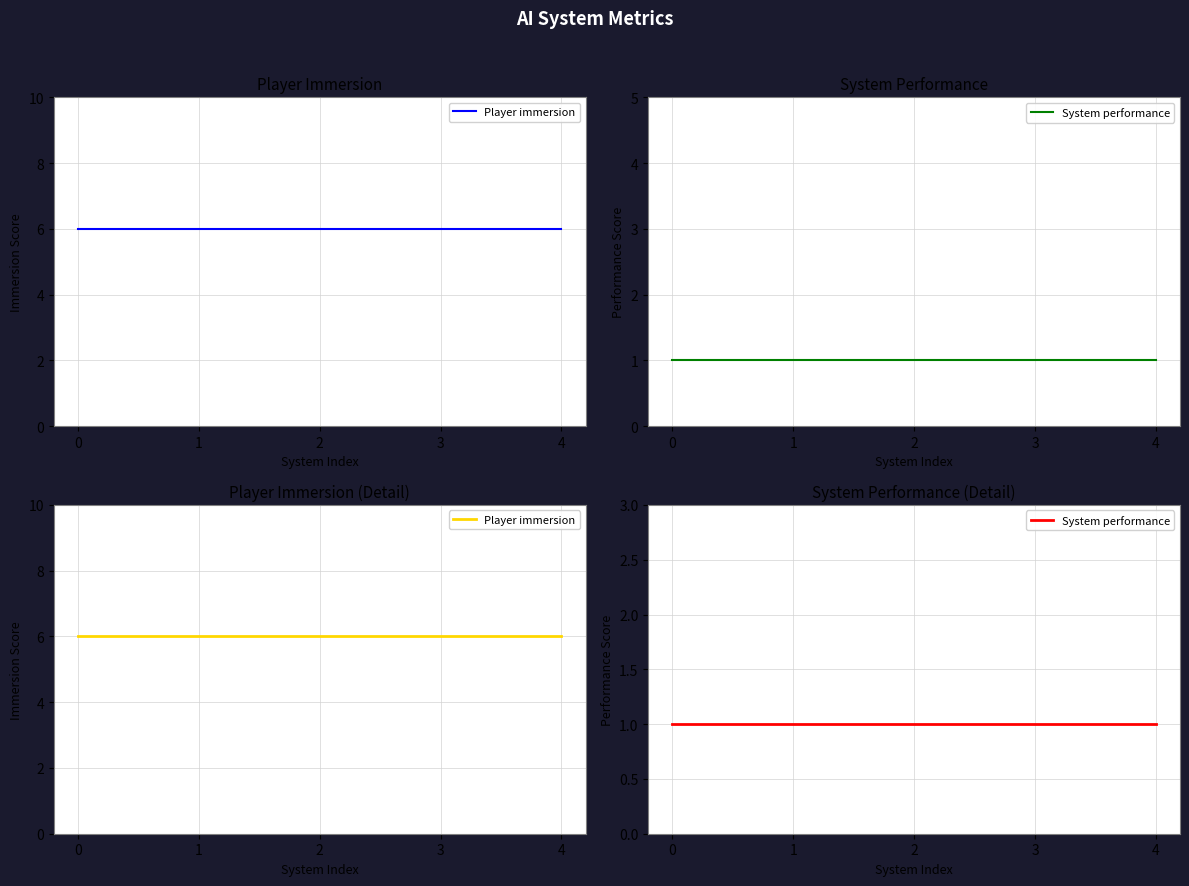

True or false: Player immersion and System performance intersect in this chart.

False